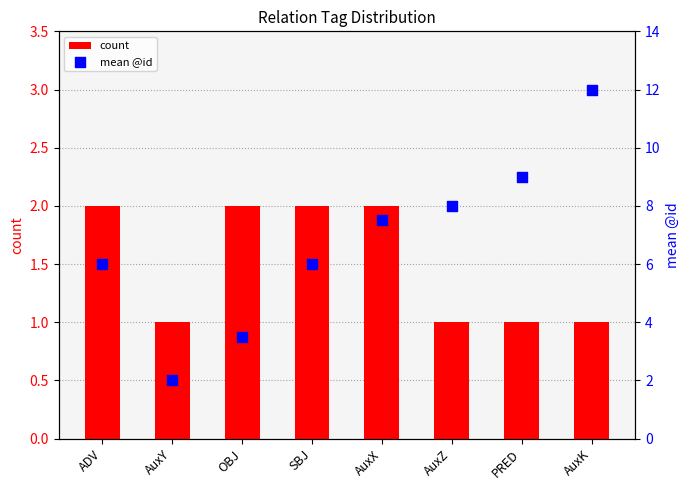

What are all the series names shown in the legend?

count, mean @id